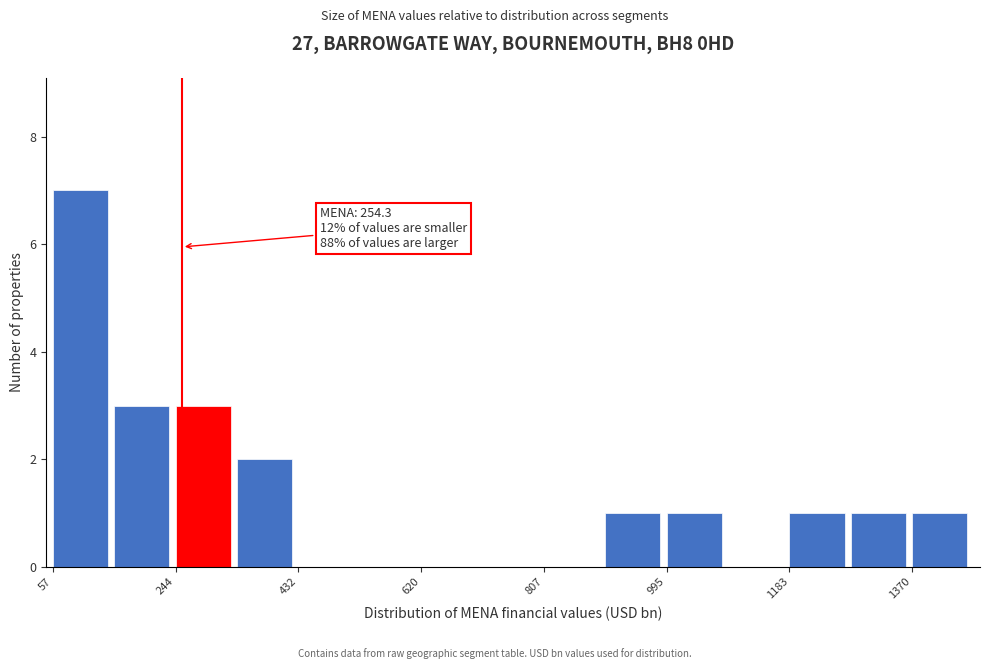

Over which range of the x-axis is the bar tallest?

60 to 160